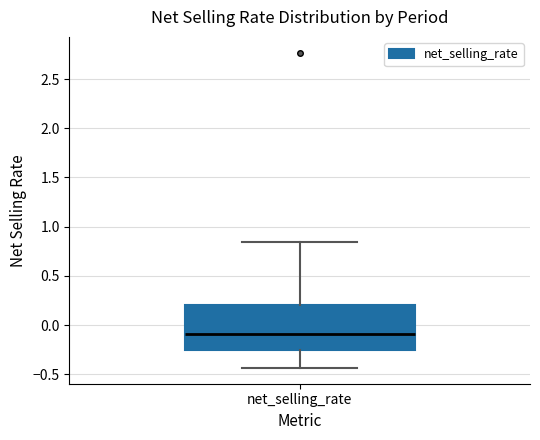

Transcribe this box plot: give where the median line is, the range the box spans, and where the two whiskers end, as read against the y-axis. The values are not printed on the chart, so give them approximately, as read against the axis.

median -0.10, box -0.25 to 0.20, whiskers -0.45 to 0.85